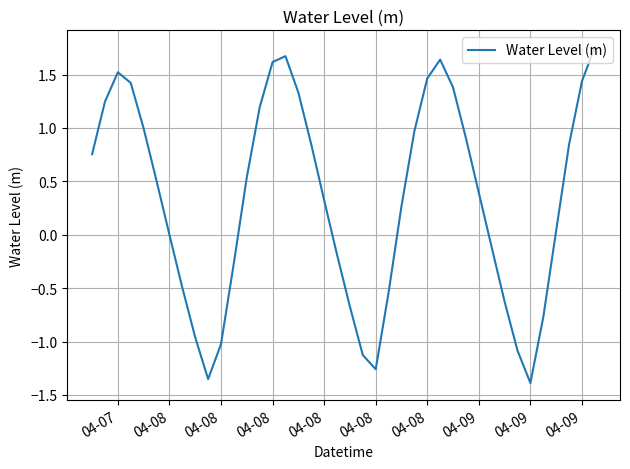

What is the difference between the maximum and minimum values?

3.1